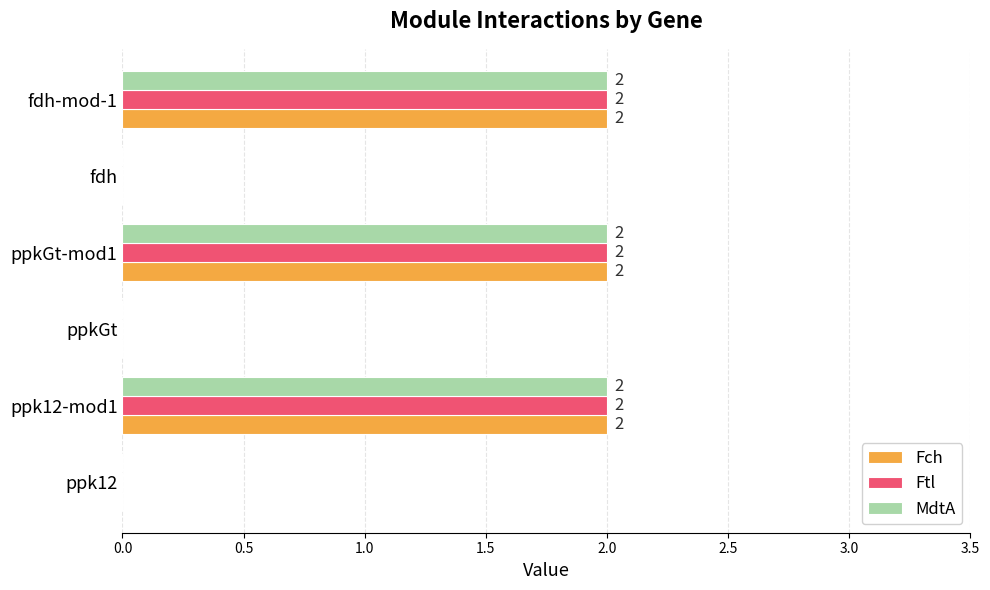

The value of Fch at ppk12-mod1 is 1. True or false?

False